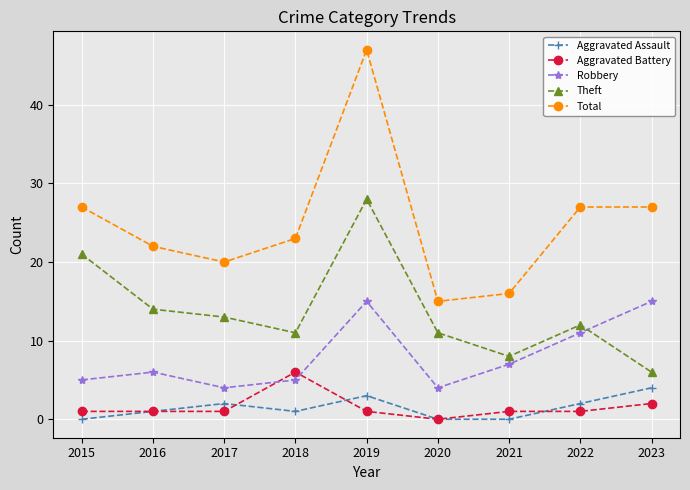

In Total, how many points are lower than both neighbors (excluding endpoints)?

2